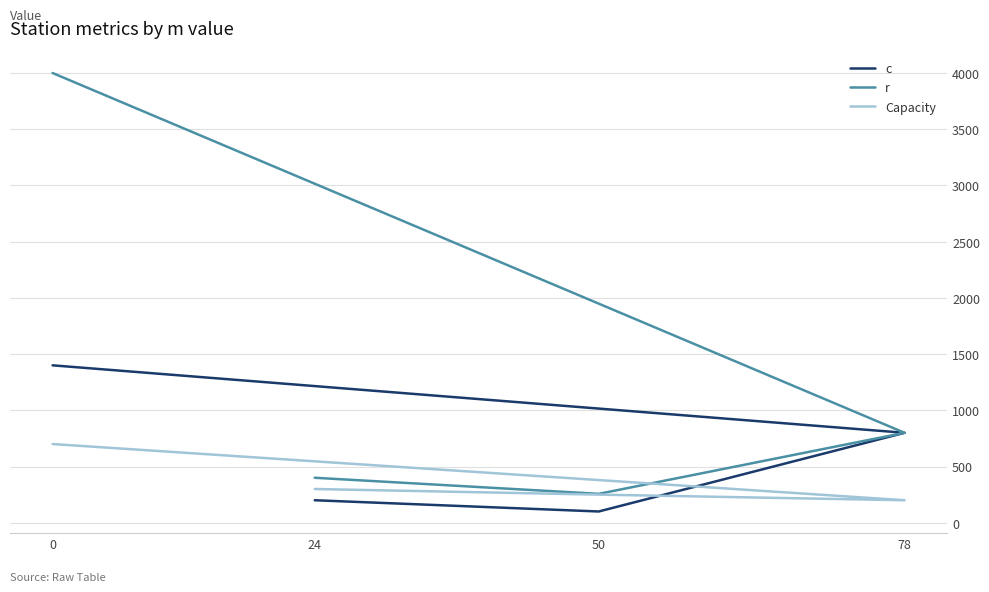

Reading left to right, what are all the values shown in this chart?

c: 0=1400	78=800	50=100	24=200
r: 0=4000	78=800	50=257	24=400
Capacity: 0=700	78=200	50=250	24=300